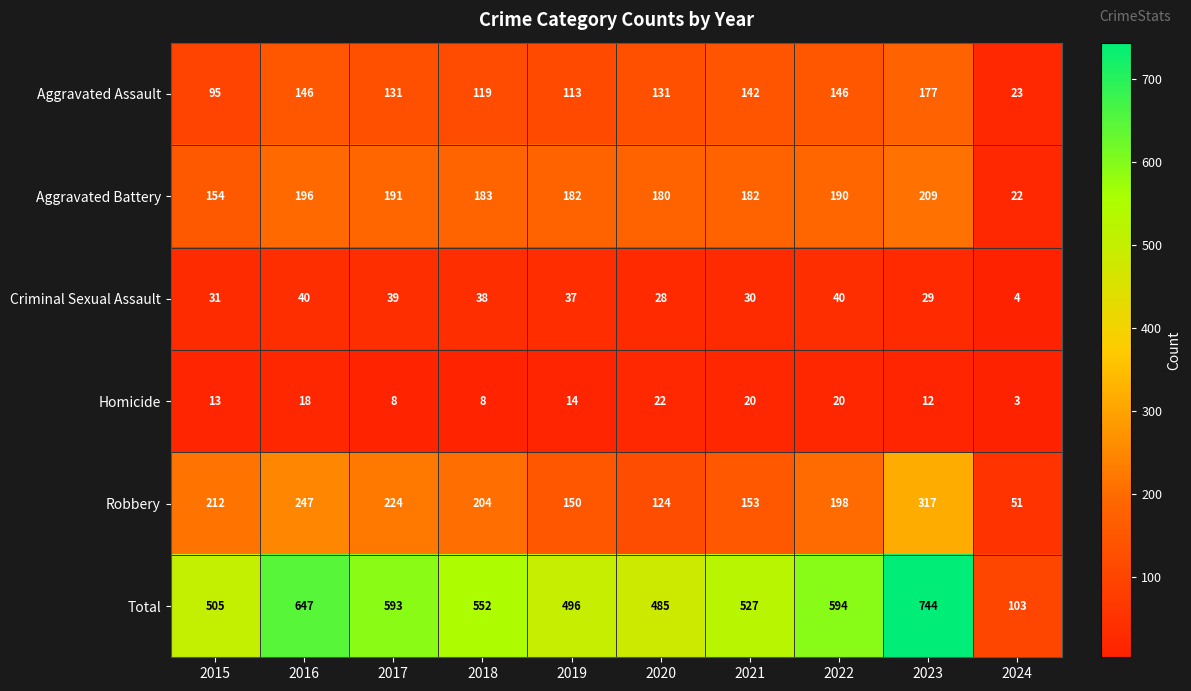

At which category is the sum across all series the highest?

2023